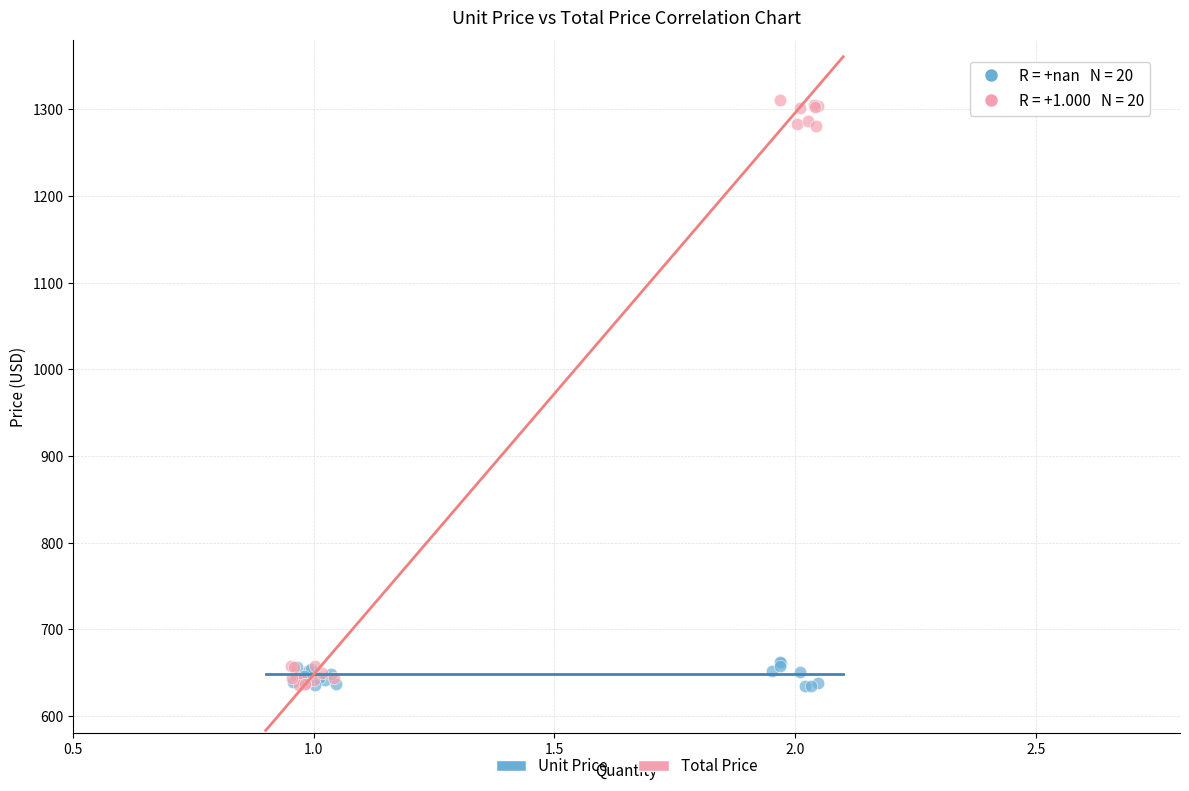

What are all the series names shown in the legend?

Unit Price, Total Price